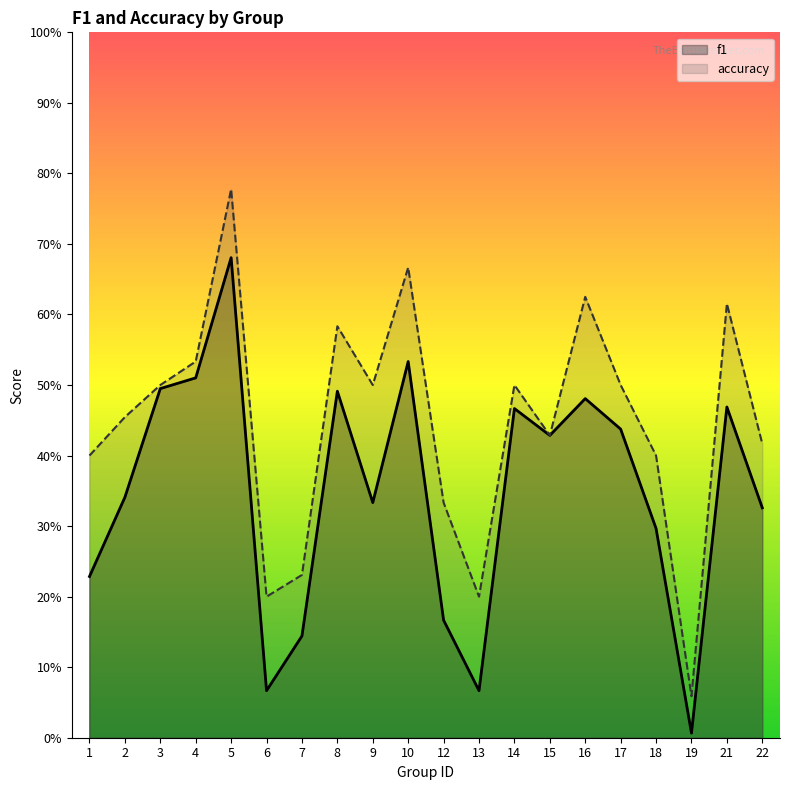

Is it true that f1 equals 0.3 at 18?

True